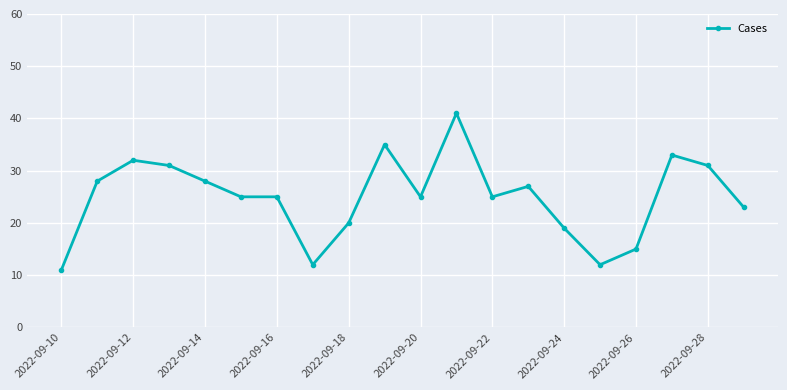

What is the difference between the maximum and minimum values?

30